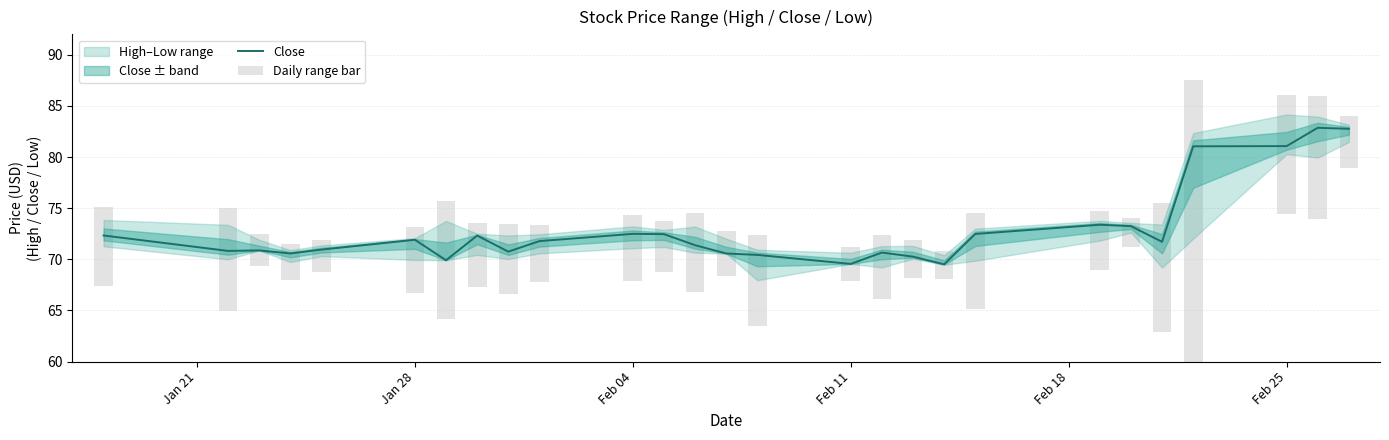

How many values in the Close series are below 71?

12